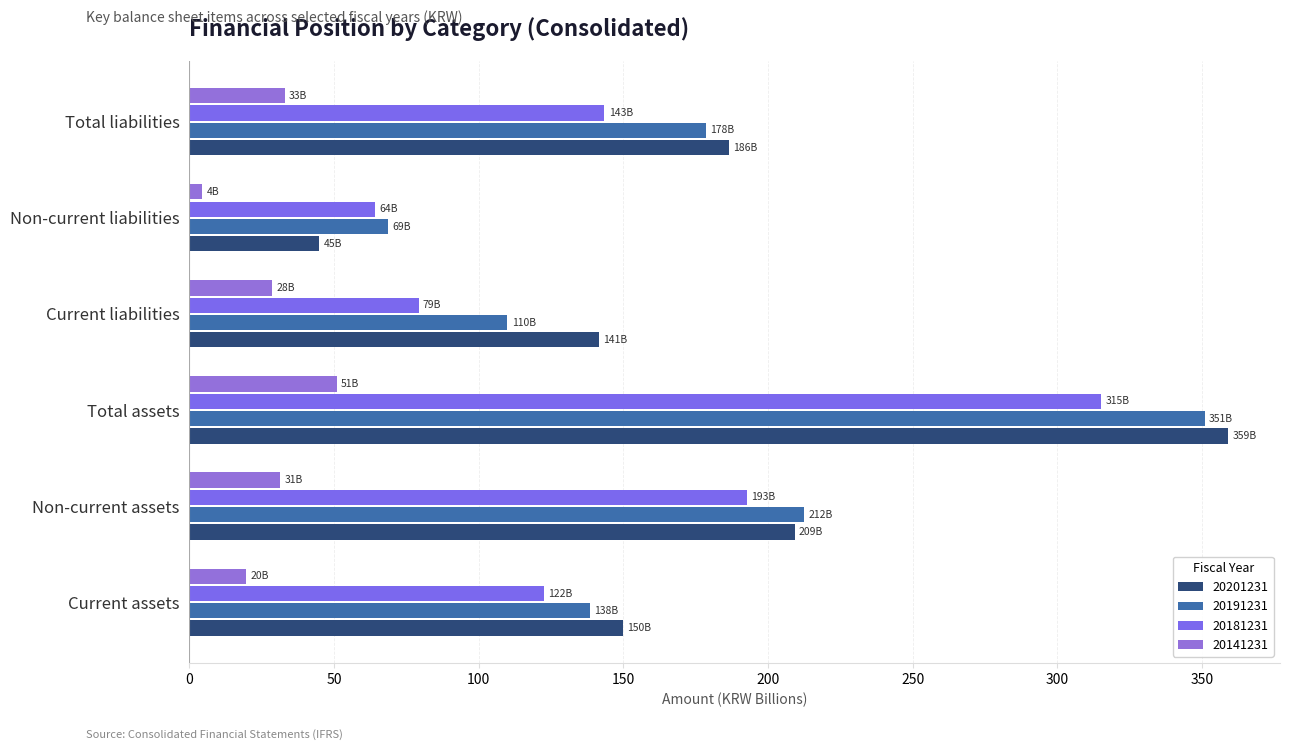

List the labels in order of 20191231 value, smallest first.

Non-current liabilities, Current liabilities, Current assets, Total liabilities, Non-current assets, Total assets